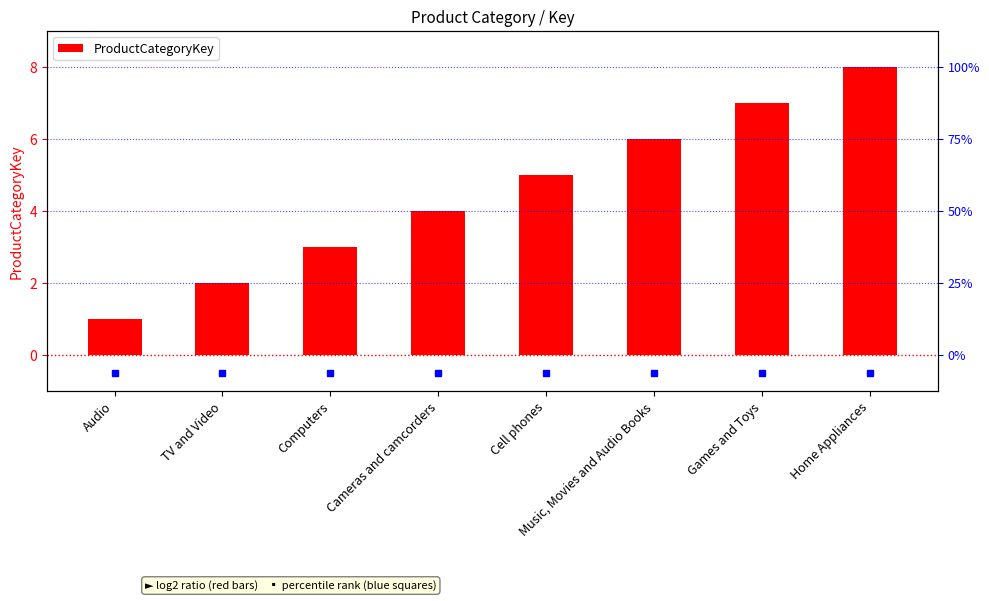

Does the chart contain any negative values?

No